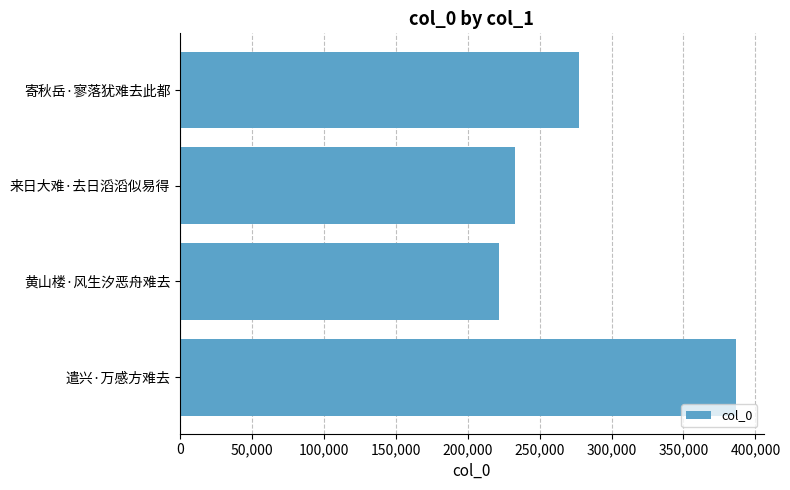

The chart shows a value of 277184 at 寄秋岳·寥落犹难去此都. True or false?

True